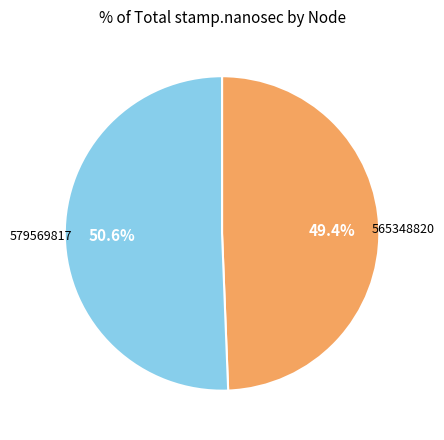

Is there any slice that represents more than half of the pie?

Yes